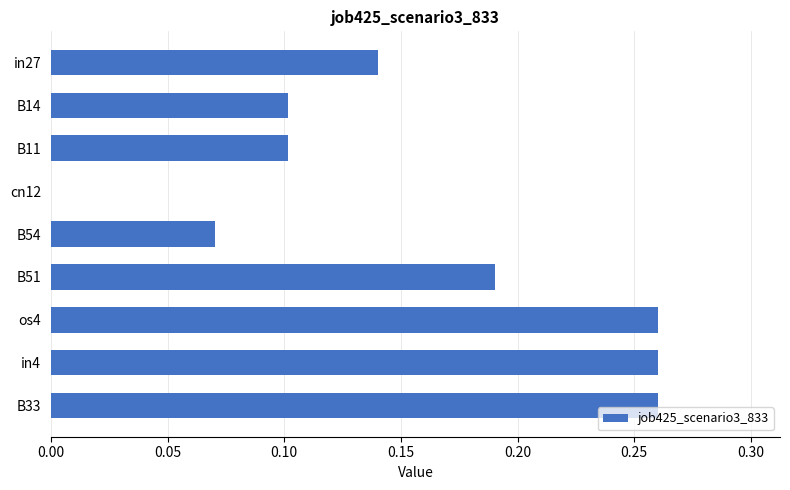

What is the sum of all values?

1.4